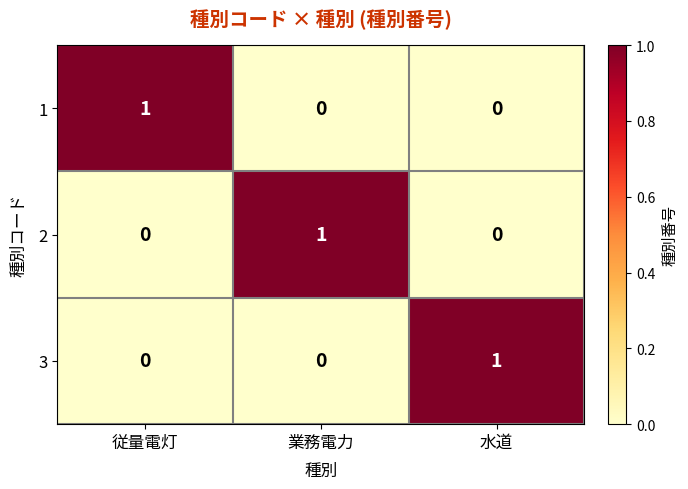

Count the 2 values in the range 0 to 1.

3